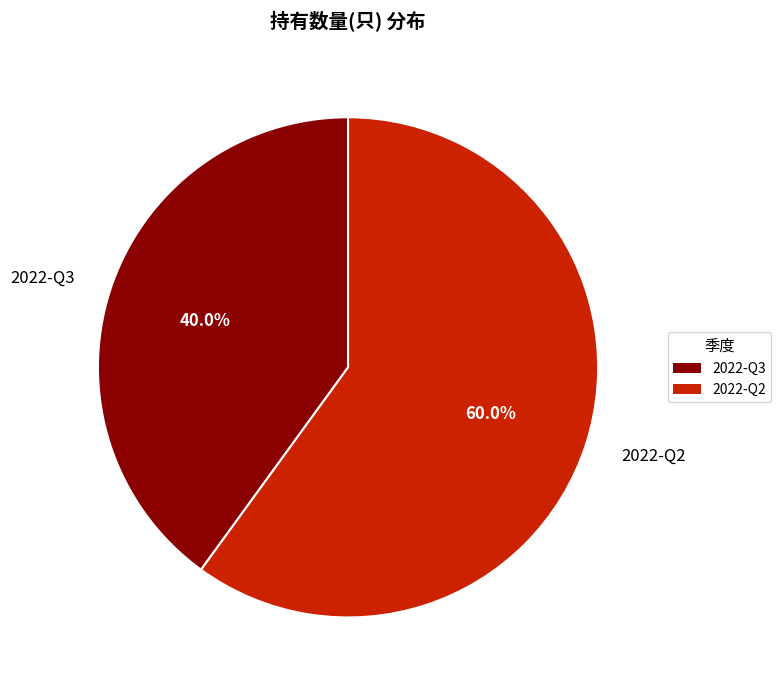

Which slice is the smallest?

2022-Q3